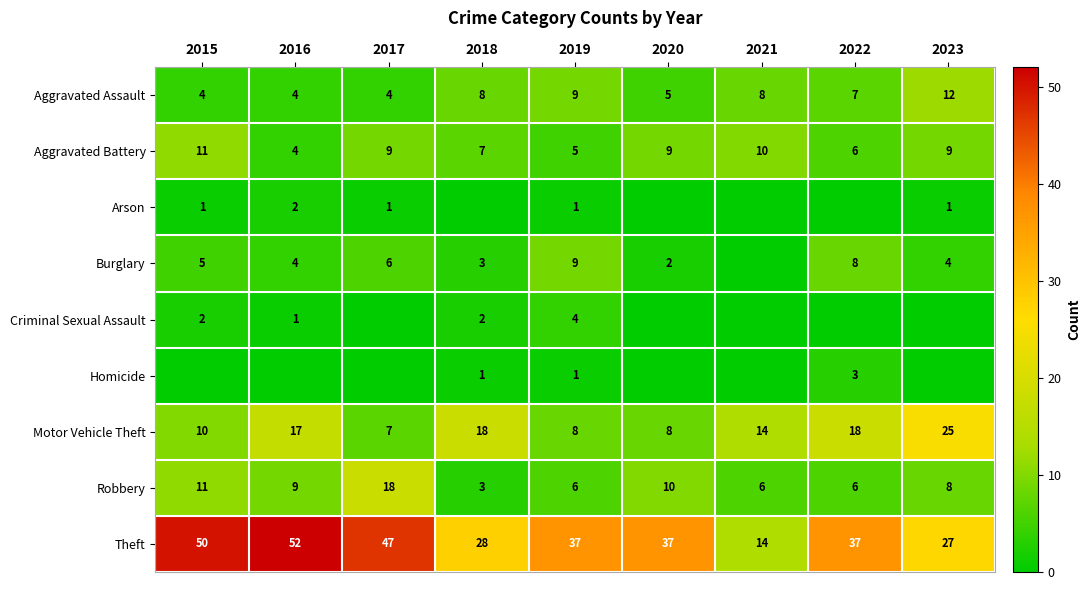

Read the Theft value at 2017, to the nearest 5.

45